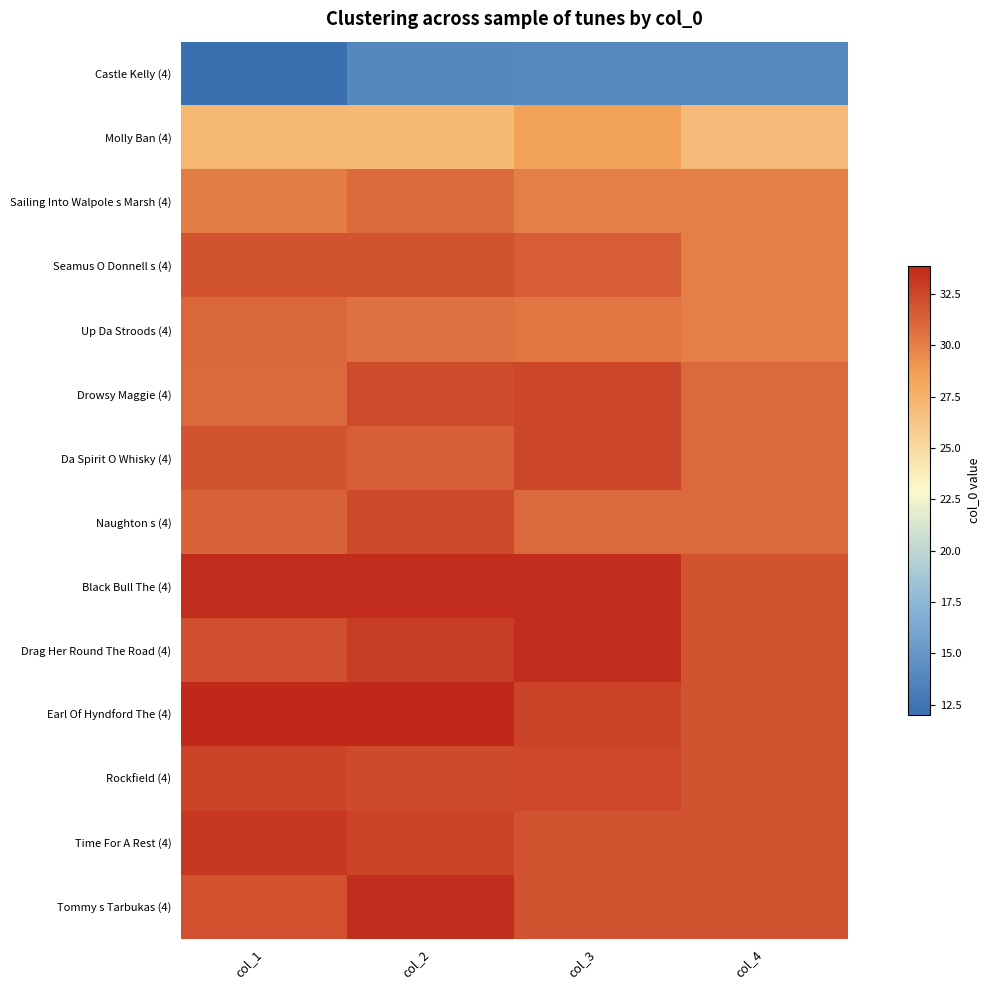

Reading right to left, extract all data points from this chart.

Castle Kelly (4): col_4=14.0	col_3=14.0	col_2=13.9	col_1=12.0
Molly Ban (4): col_4=27.0	col_3=28.6	col_2=27.1	col_1=27.2
Sailing Into Walpole s Marsh (4): col_4=30.0	col_3=30.0	col_2=30.9	col_1=30.2
Seamus O Donnell s (4): col_4=30.0	col_3=31.6	col_2=32.0	col_1=32.0
Up Da Stroods (4): col_4=30.0	col_3=30.4	col_2=30.6	col_1=31.1
Drowsy Maggie (4): col_4=31.0	col_3=32.6	col_2=32.3	col_1=31.0
Da Spirit O Whisky (4): col_4=31.0	col_3=32.6	col_2=31.5	col_1=31.9
Naughton s (4): col_4=31.0	col_3=31.0	col_2=32.4	col_1=31.3
Black Bull The (4): col_4=32.0	col_3=33.6	col_2=33.6	col_1=33.7
Drag Her Round The Road (4): col_4=32.0	col_3=33.6	col_2=32.9	col_1=32.1
Earl Of Hyndford The (4): col_4=32.0	col_3=32.7	col_2=33.9	col_1=33.9
Rockfield (4): col_4=32.0	col_3=32.4	col_2=32.4	col_1=32.7
Time For A Rest (4): col_4=32.0	col_3=32.0	col_2=32.6	col_1=33.2
Tommy s Tarbukas (4): col_4=32.0	col_3=32.0	col_2=33.6	col_1=32.0